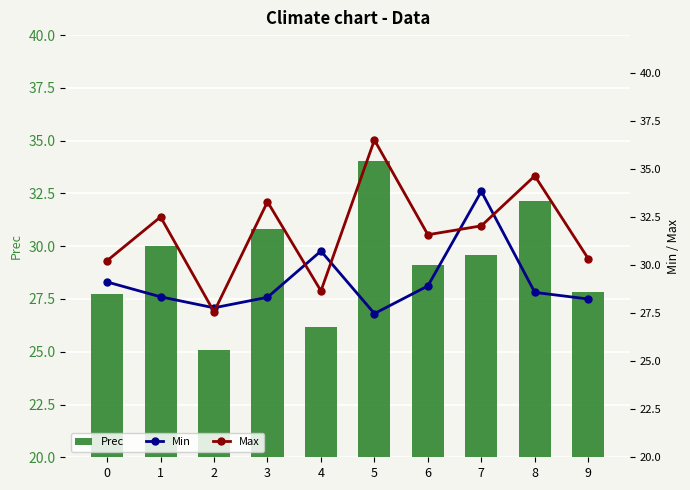

What is the highest value of the Prec series?

34.0